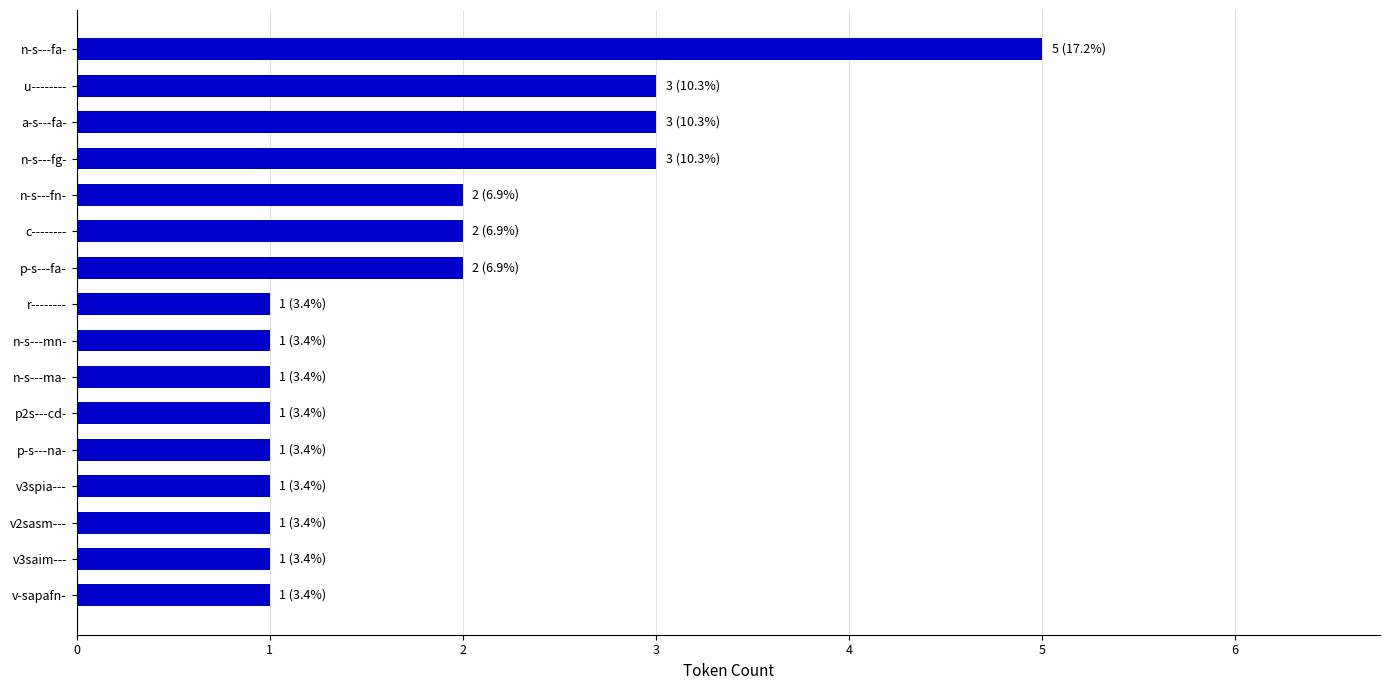

Is it true that the value at v3saim--- is 1?

True